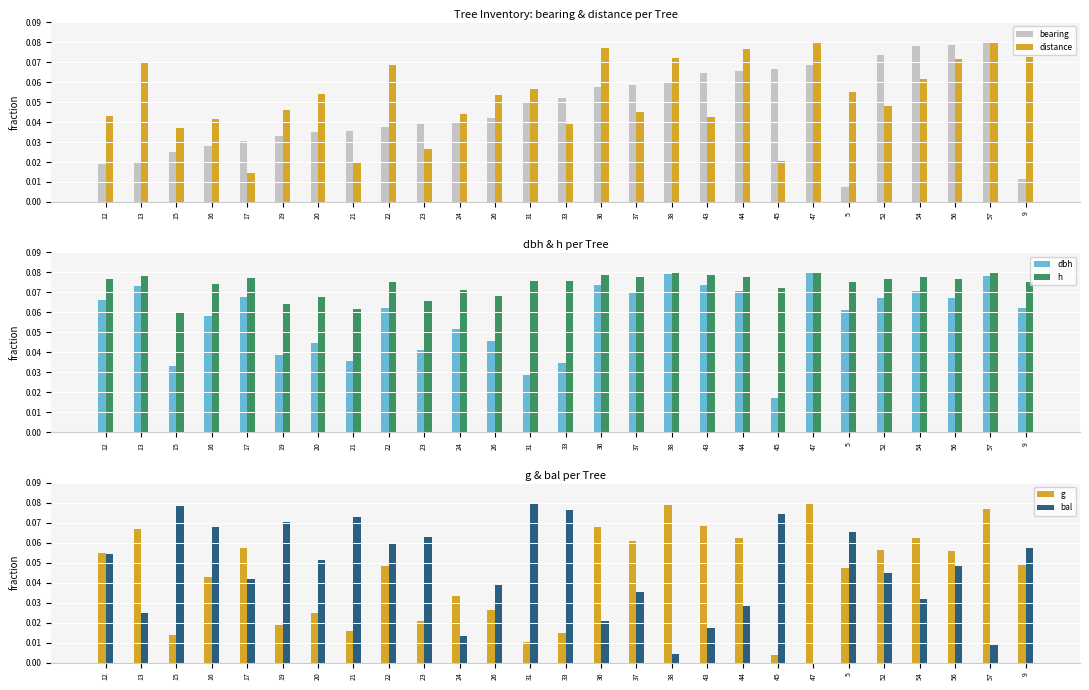

The g series shows 0.0 at 16. True or false?

True